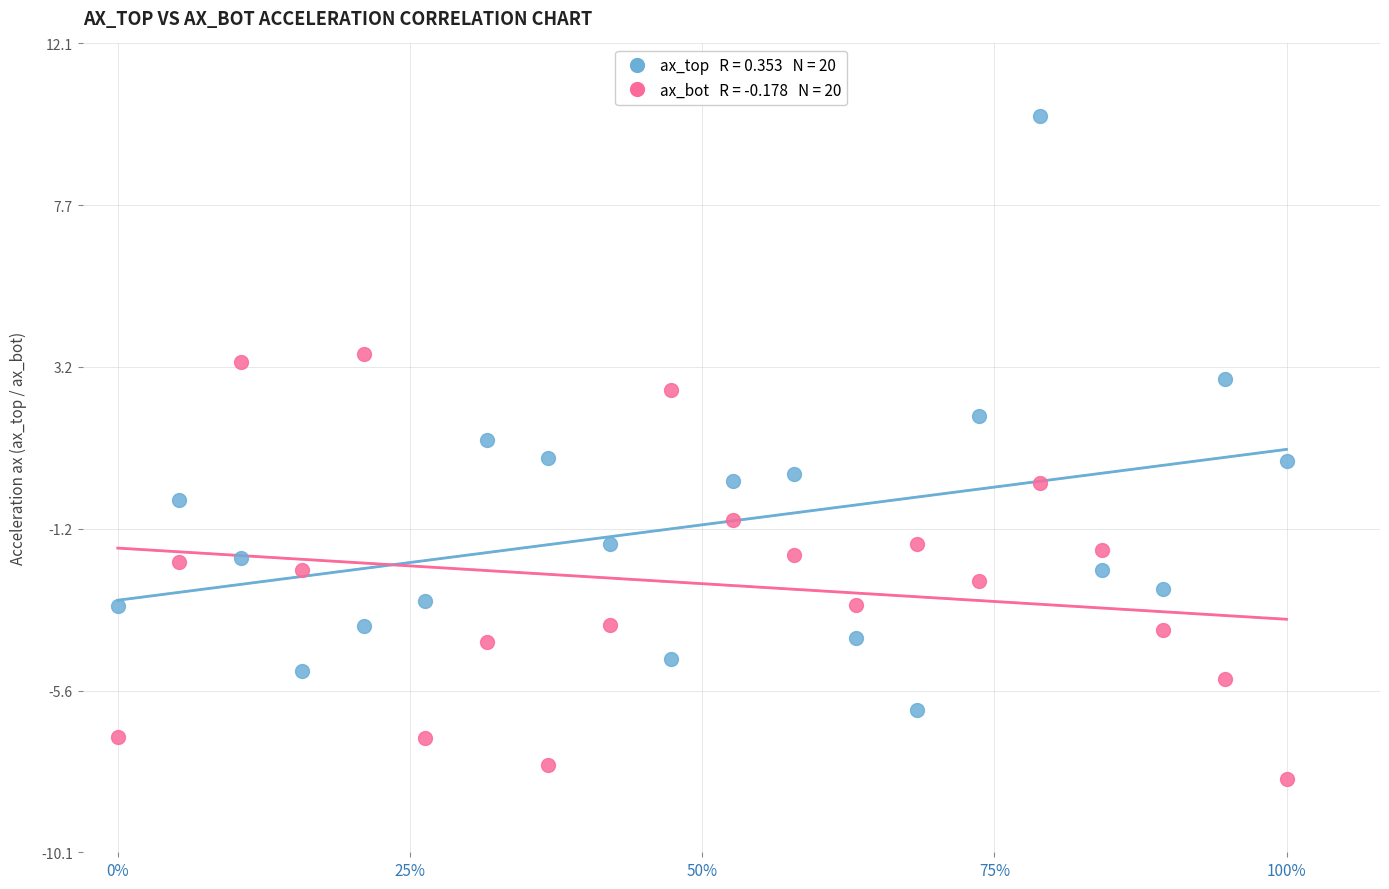

Across all data points, what is the range of Y values (max minus min)?

18.2